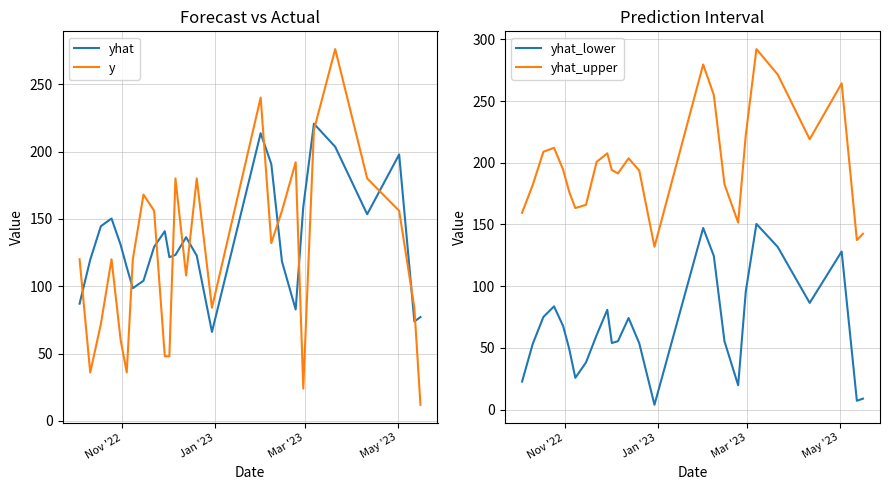

What are all the series names shown in the legend?

yhat, y, yhat_lower, yhat_upper